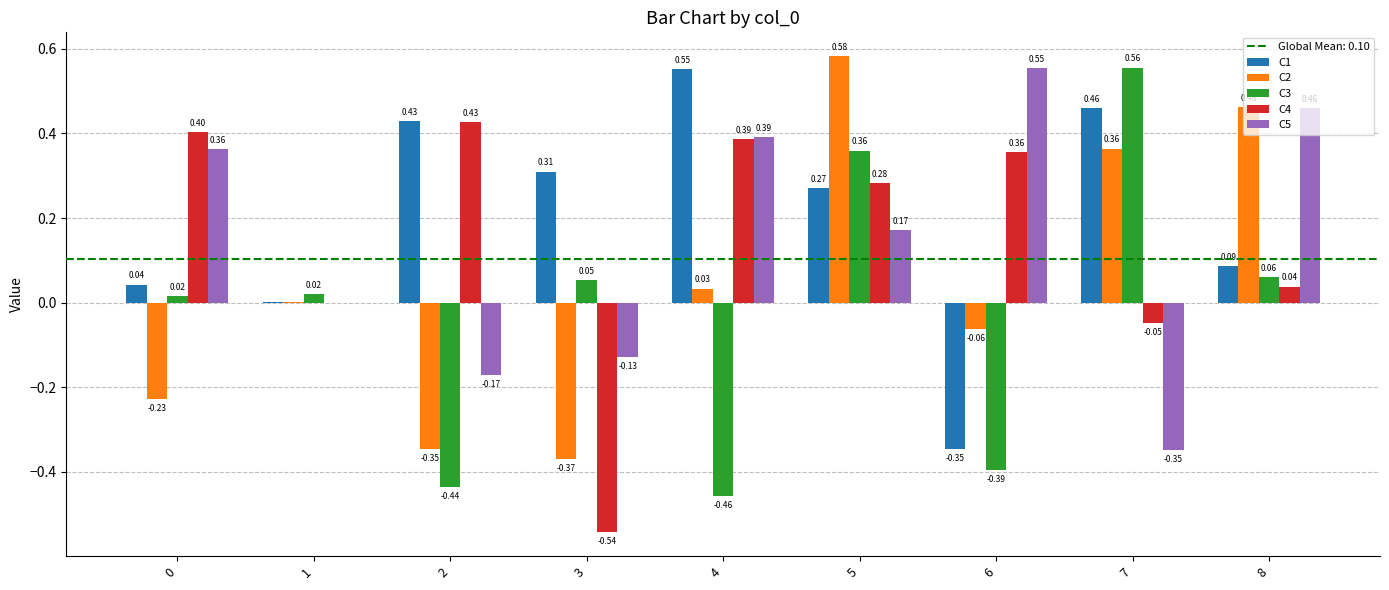

Is the value of C3 at 1 greater than the value of C2 at 4?

No